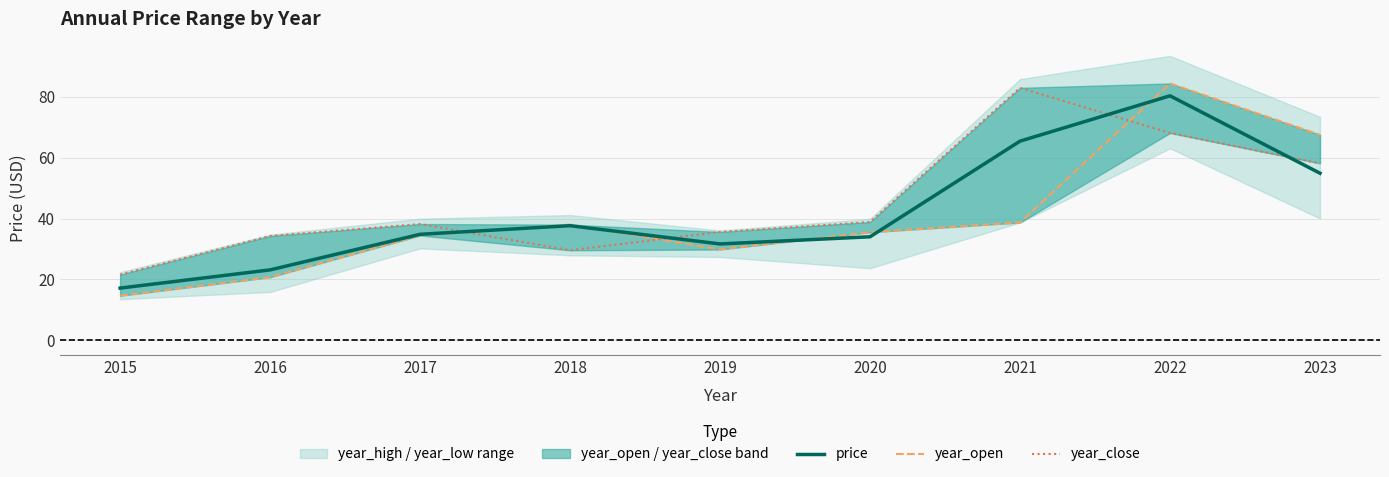

What is the difference between the second highest and minimum values in the year_open series?

52.8